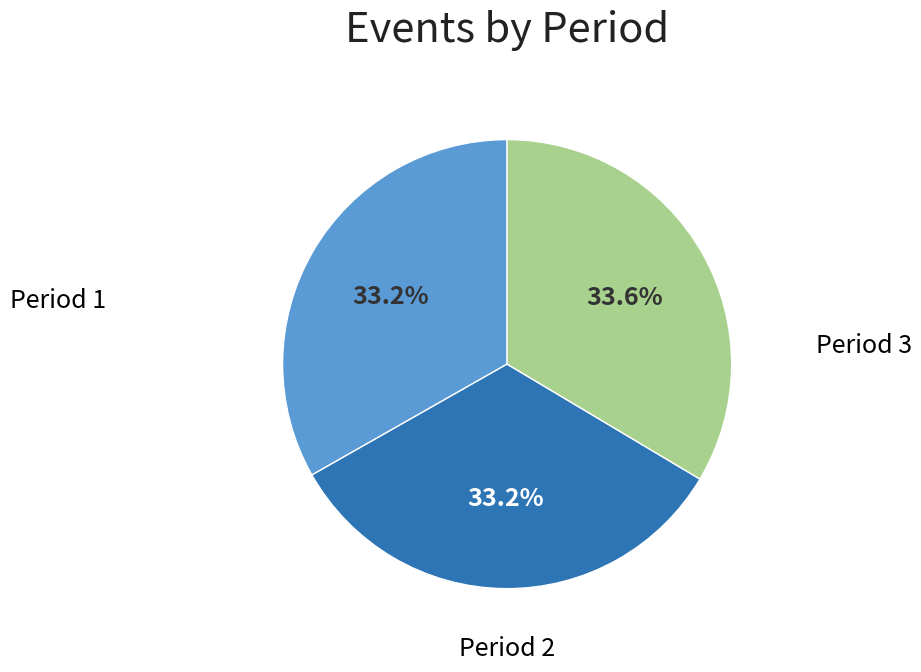

To the nearest percent, what percentage of the pie is Period 3?

34%